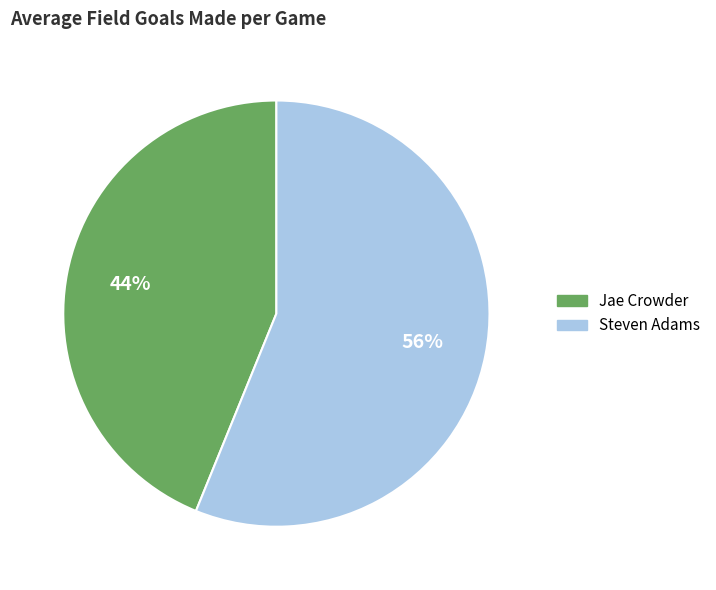

To the nearest percent, what is the combined percentage of Jae Crowder and Steven Adams?

100%